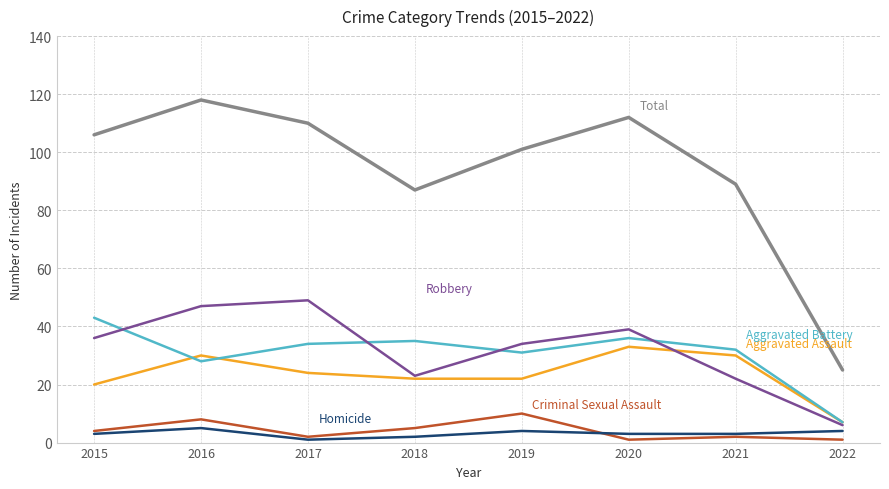

What is the total value across all series at 2015?

212